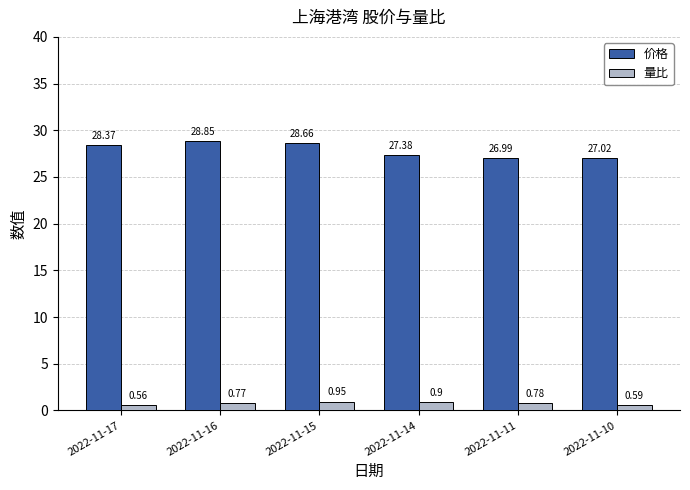

Rank the series at 2022-11-10 from lowest to highest value.

量比, 价格